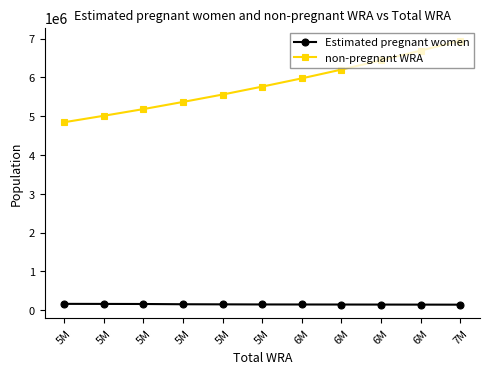

What is the label of the 8th point from the left?

6M